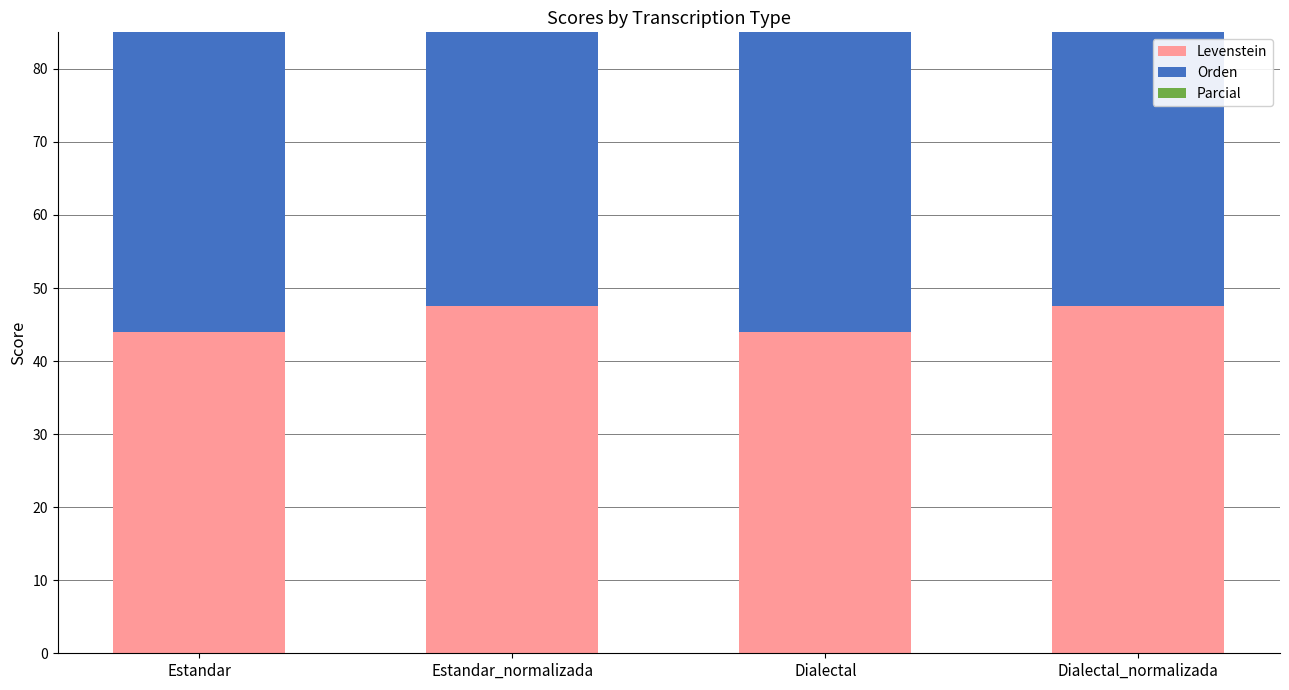

Reading left to right, what are all the values shown in this chart?

Levenstein: Estandar=44.0	Estandar_normalizada=47.5	Dialectal=44.0	Dialectal_normalizada=47.5
Orden: Estandar=57.7	Estandar_normalizada=57.7	Dialectal=57.7	Dialectal_normalizada=57.7
Parcial: Estandar=60.5	Estandar_normalizada=64.7	Dialectal=60.5	Dialectal_normalizada=64.7